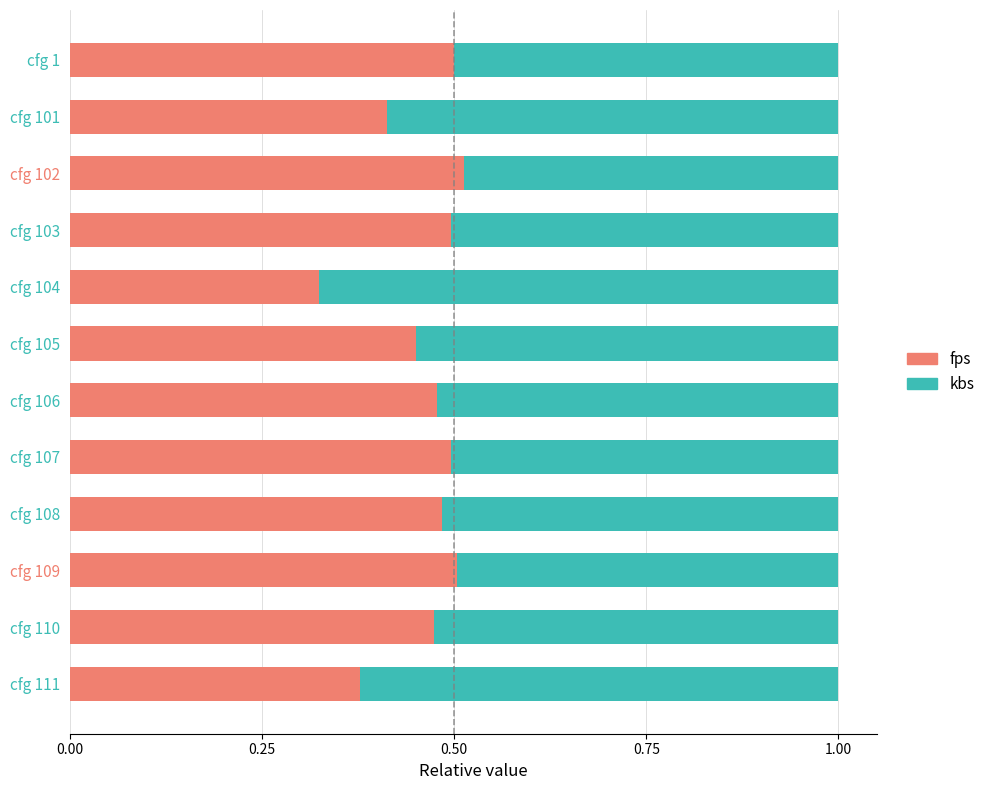

Is it true that fps equals 0.5 at cfg 109?

True